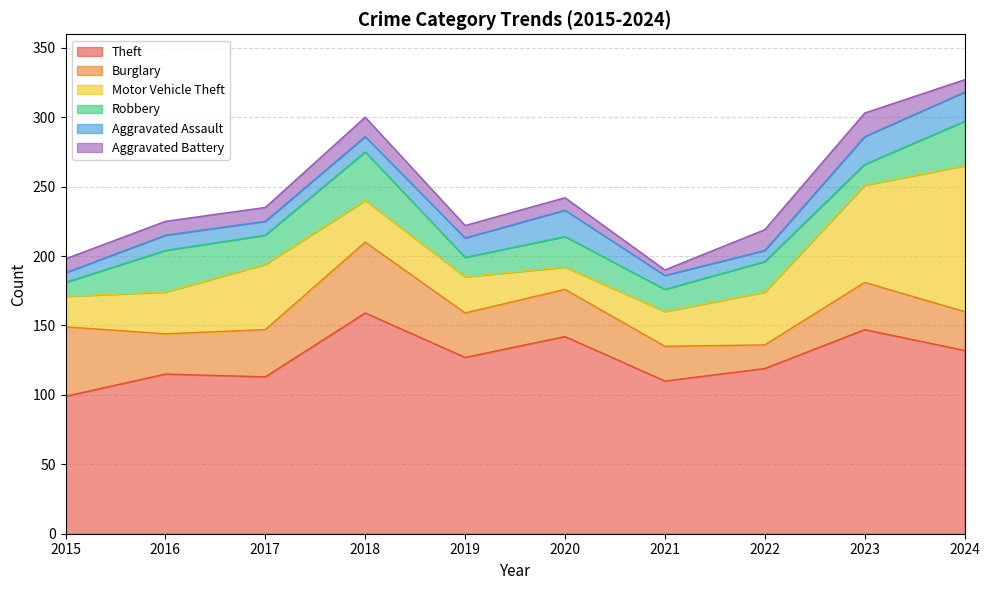

Between 2017 and 2022, which series saw the biggest shift?

Burglary